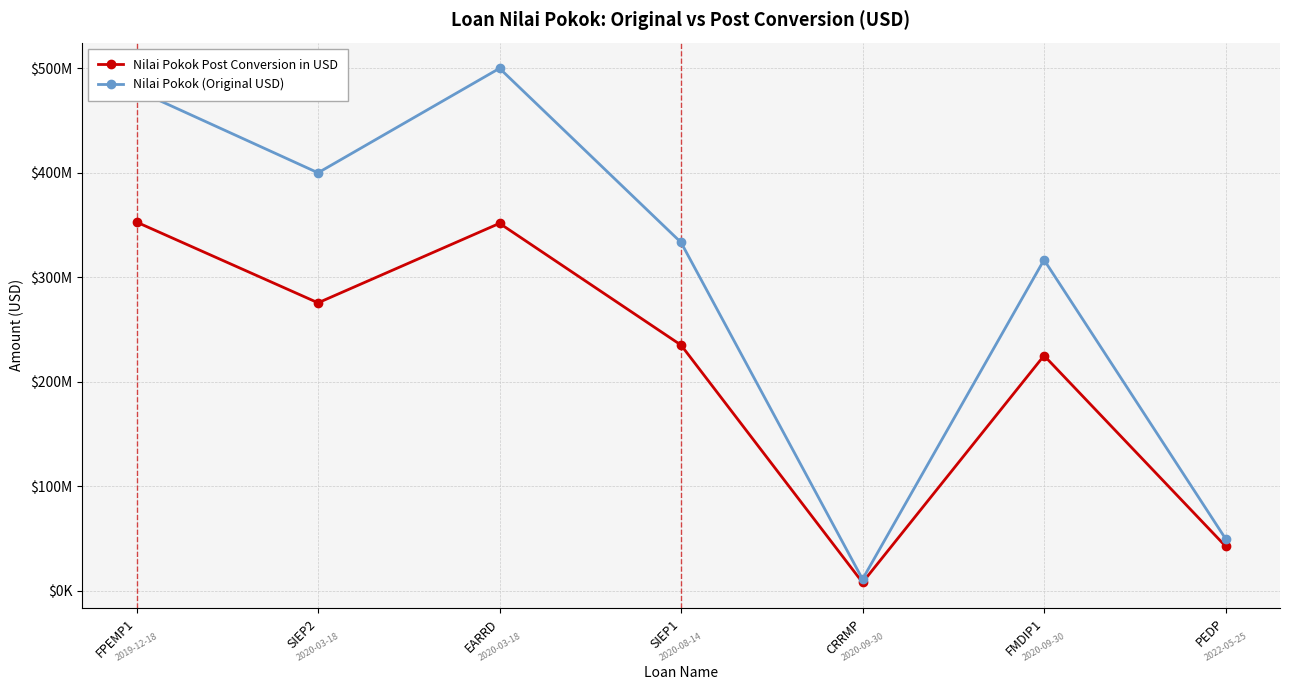

At which label does Nilai Pokok (Original USD) reach its minimum?

CRRMP